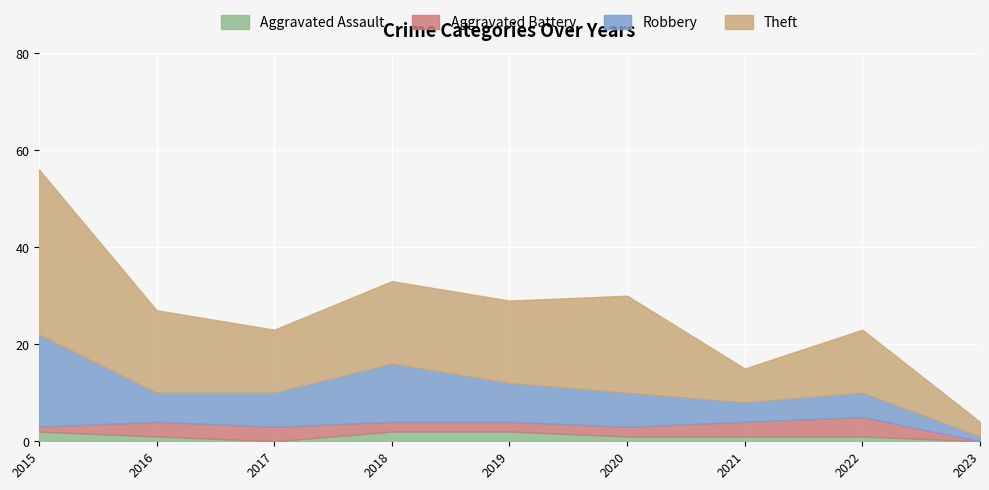

What is the sum of all Robbery values?

69